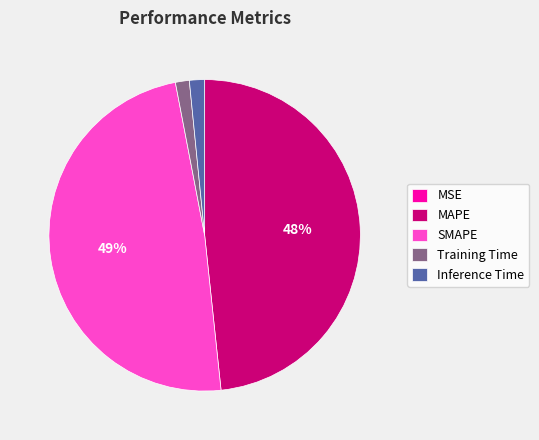

Does any single category account for the majority?

No